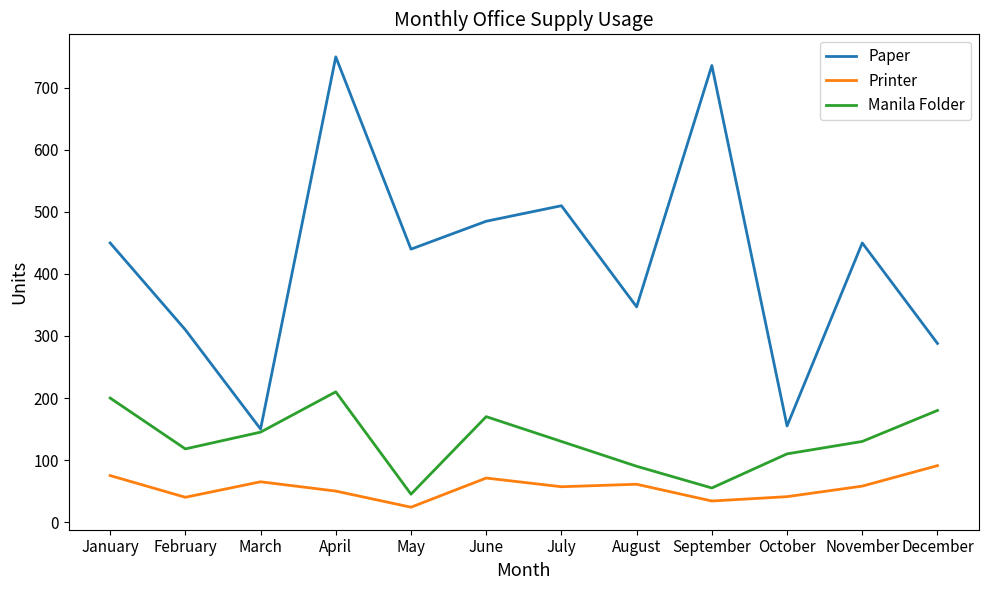

What are all the series names shown in the legend?

Paper, Printer, Manila Folder